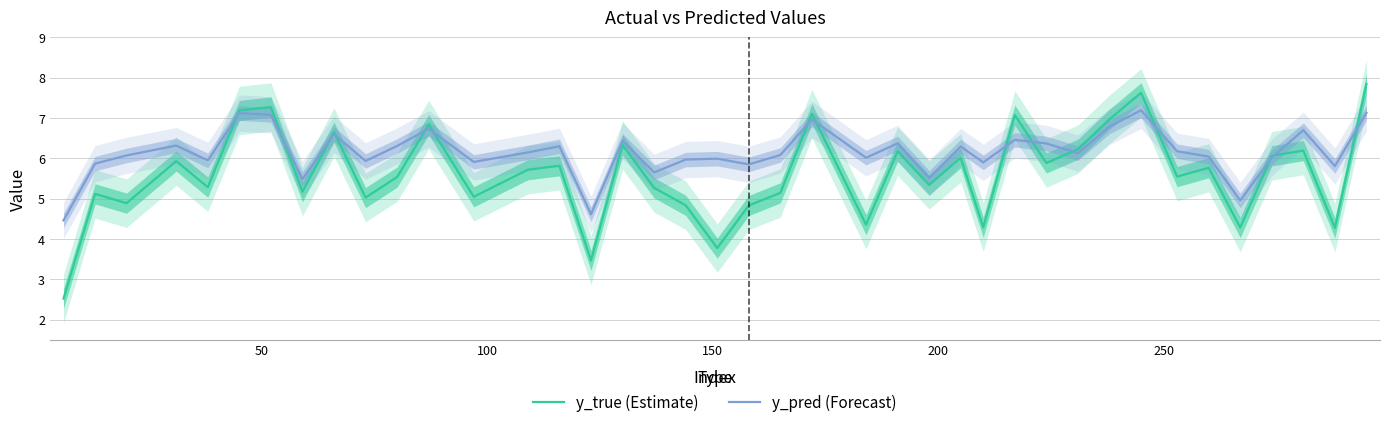

What is the maximum value for y_pred (Forecast)?

7.2